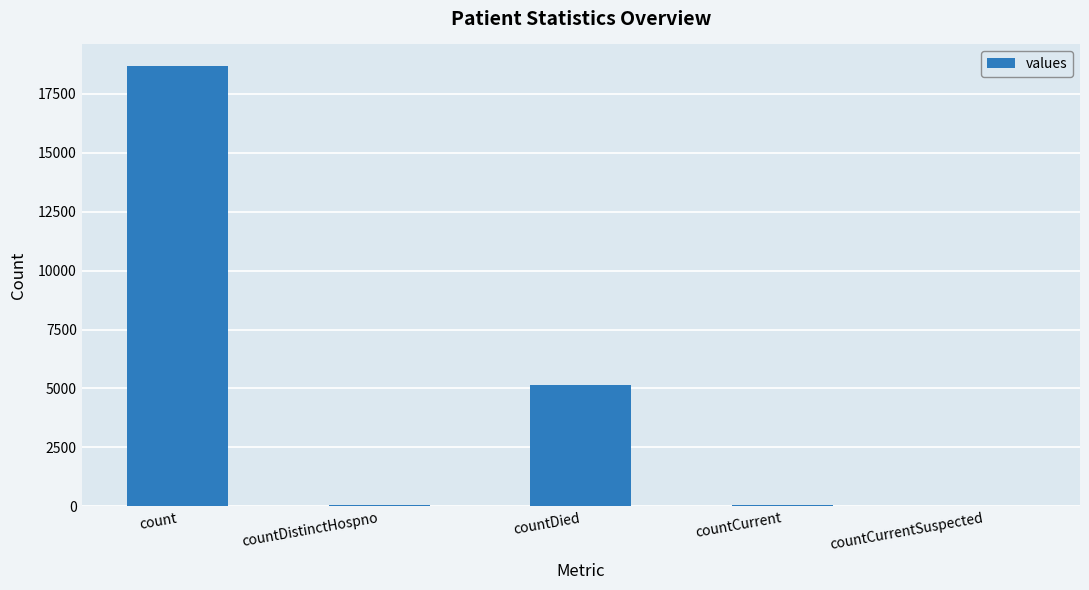

Which category has the highest value across all series?

count